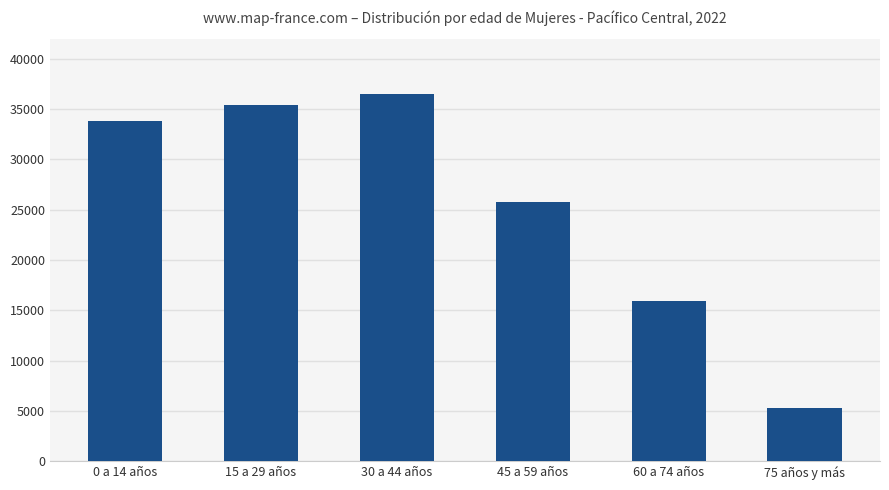

Does the chart contain any negative values?

No